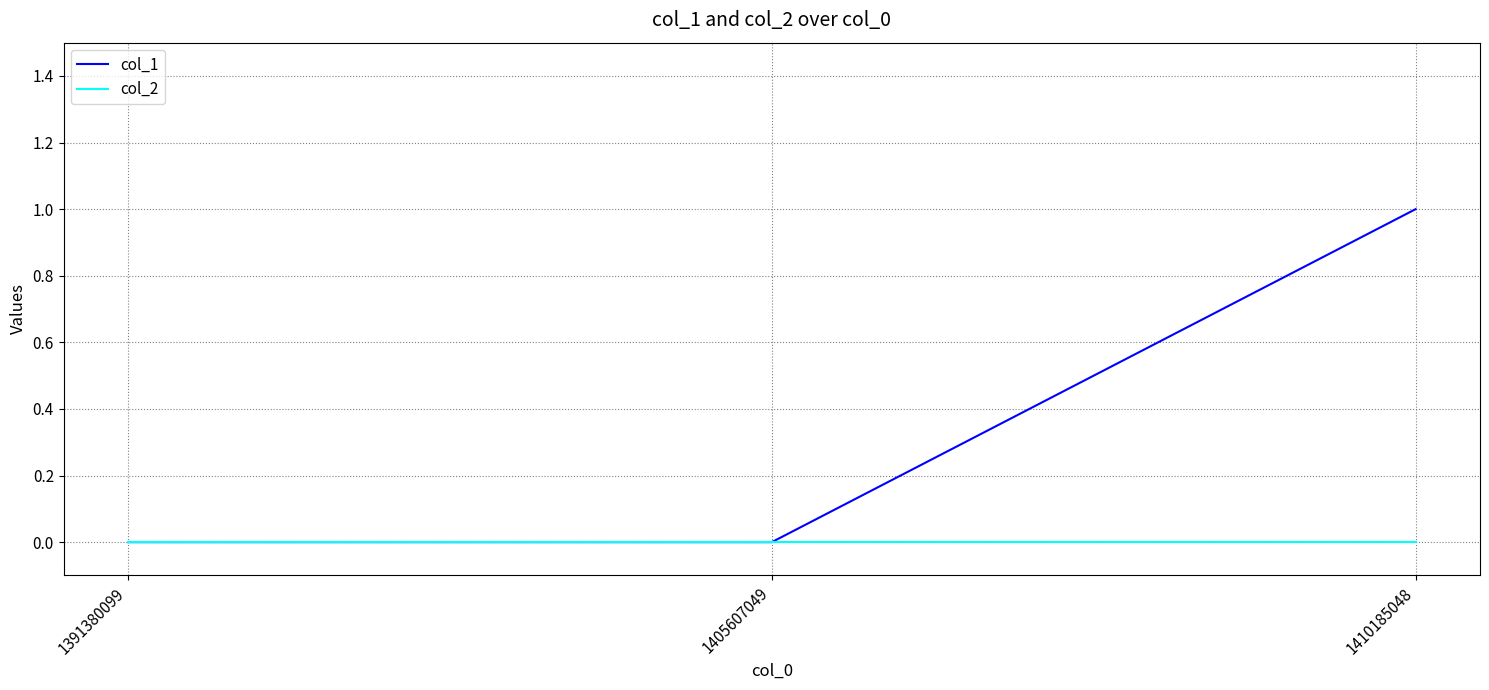

Is the value of col_2 at 1410185048 greater than the value of col_1 at 1410185048?

No